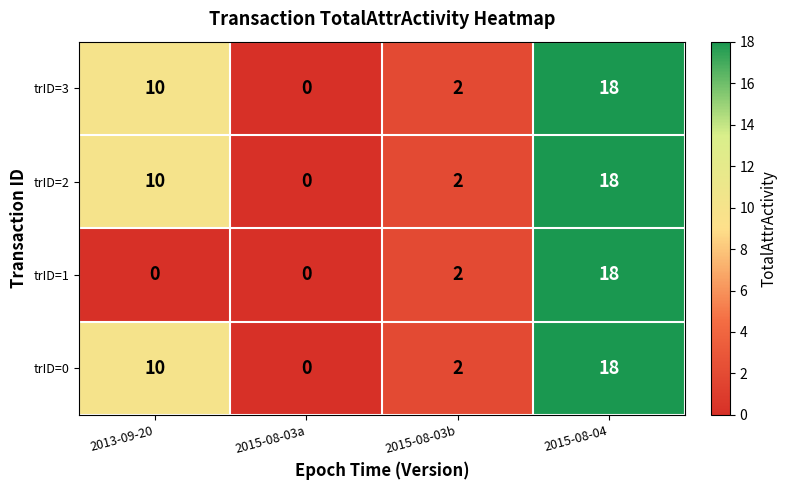

What is the difference between the maximum and minimum values in the trID=2 series?

18